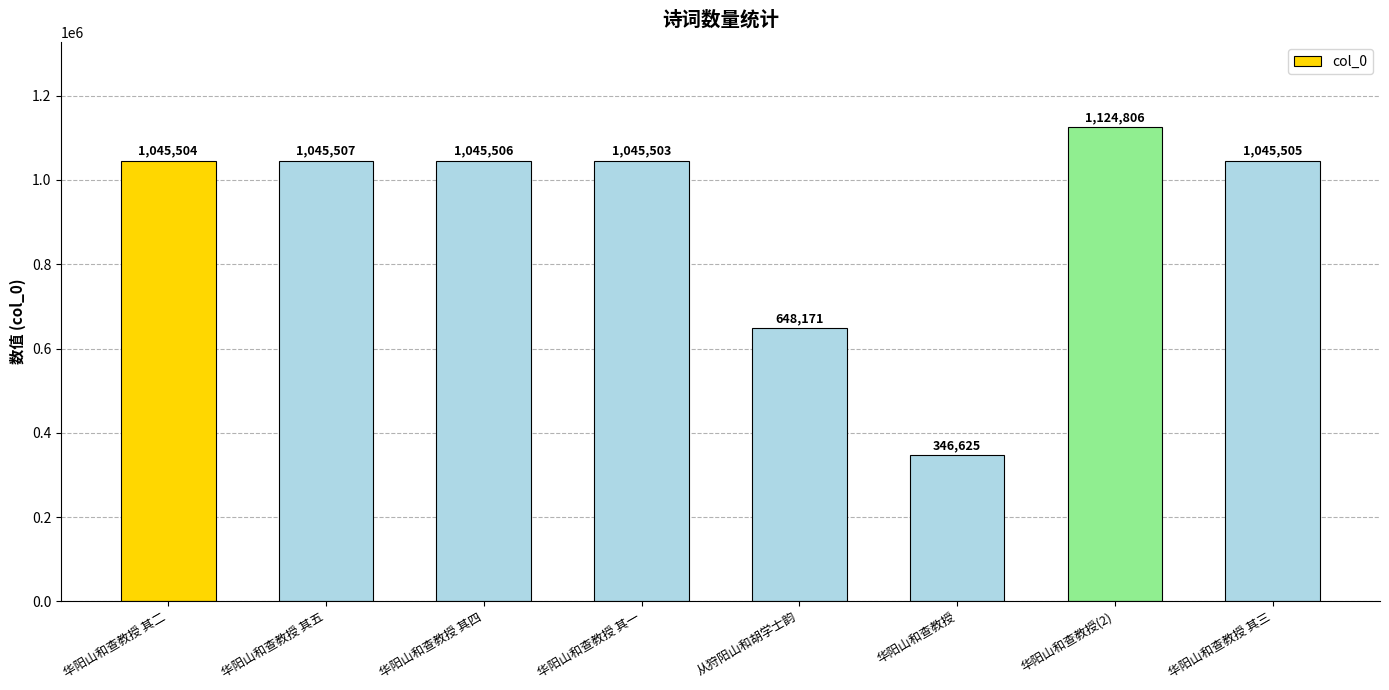

At which category does the chart reach its minimum across all series?

华阳山和查教授